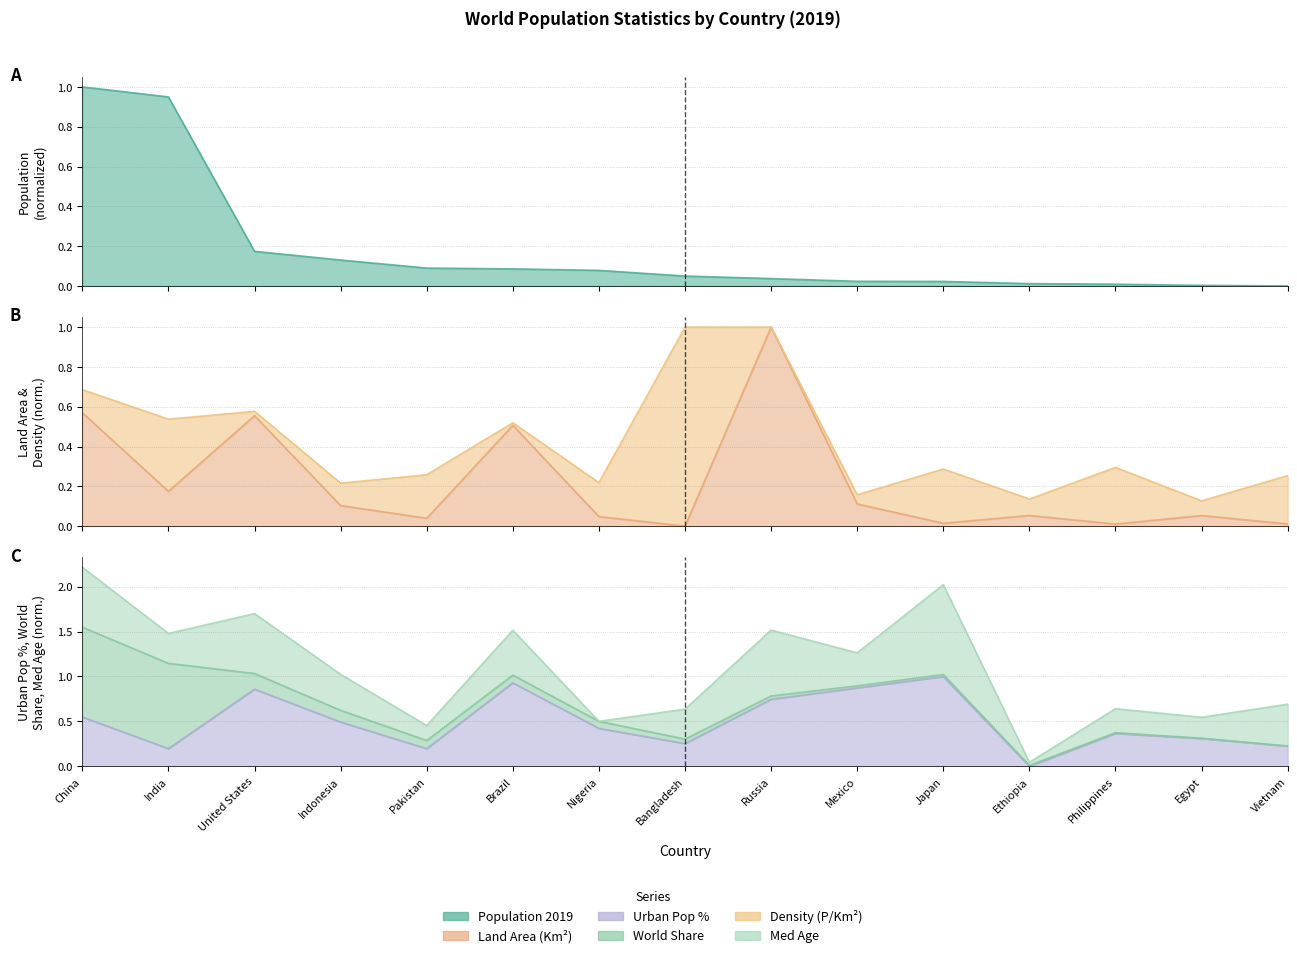

Is it true that Land Area (Km²) equals 0.0 at Nigeria?

True